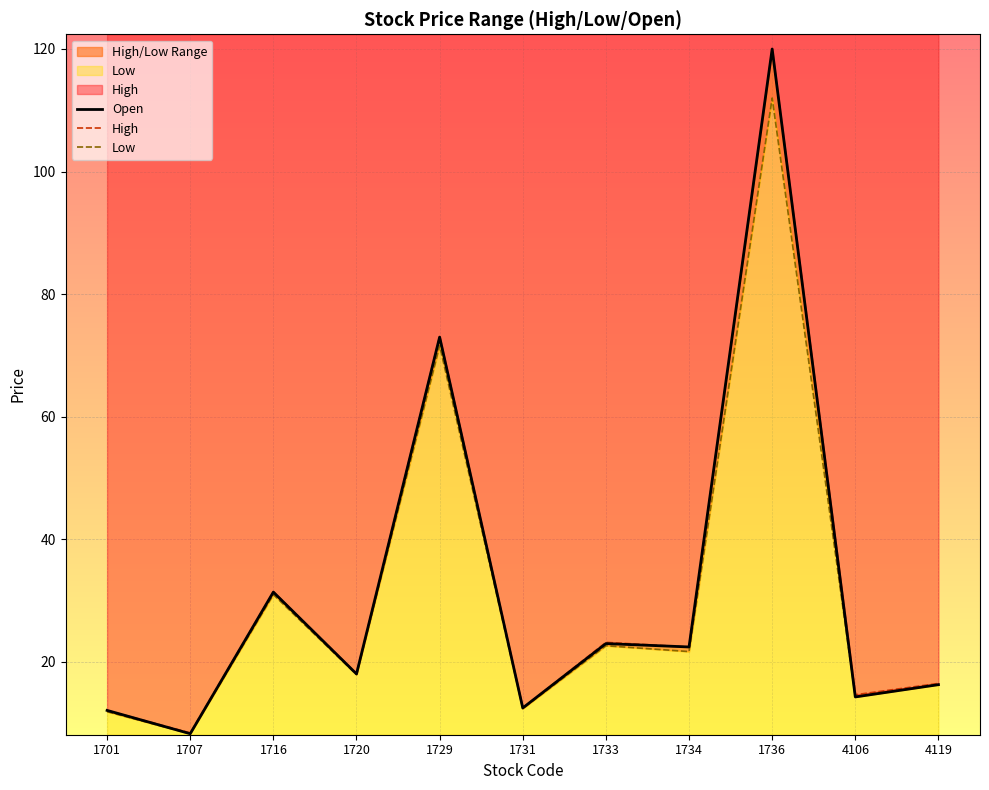

Where is High nearest to the value 64?

1729